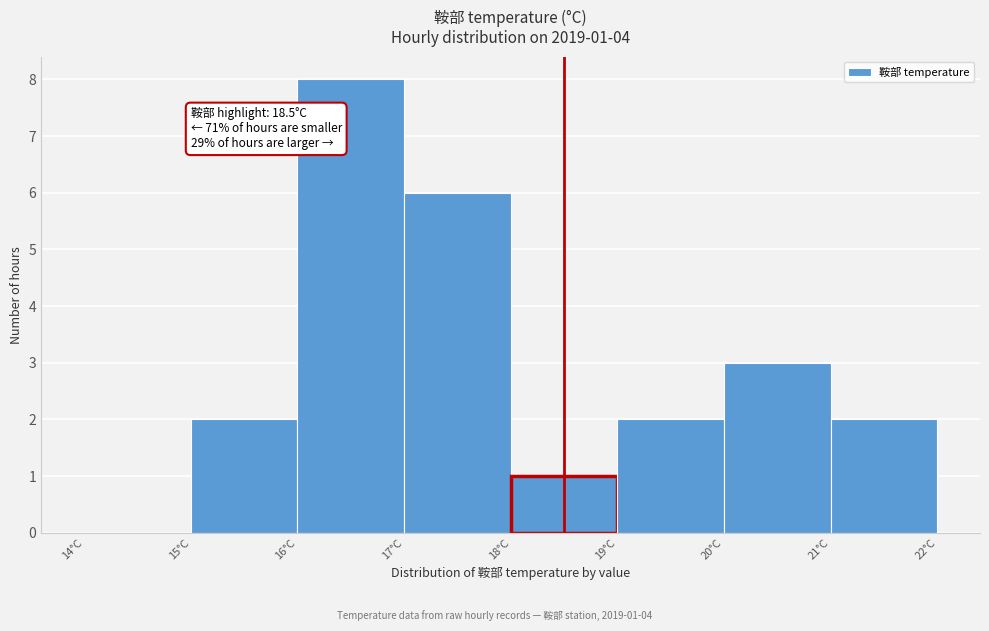

Which range on the x-axis has the tallest bar?

16 to 17